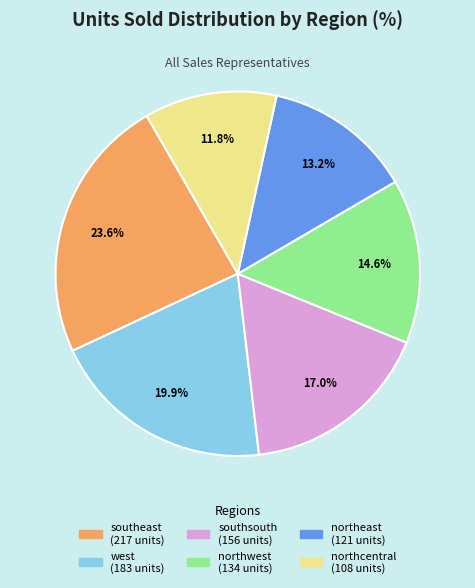

Does any single category account for the majority?

No